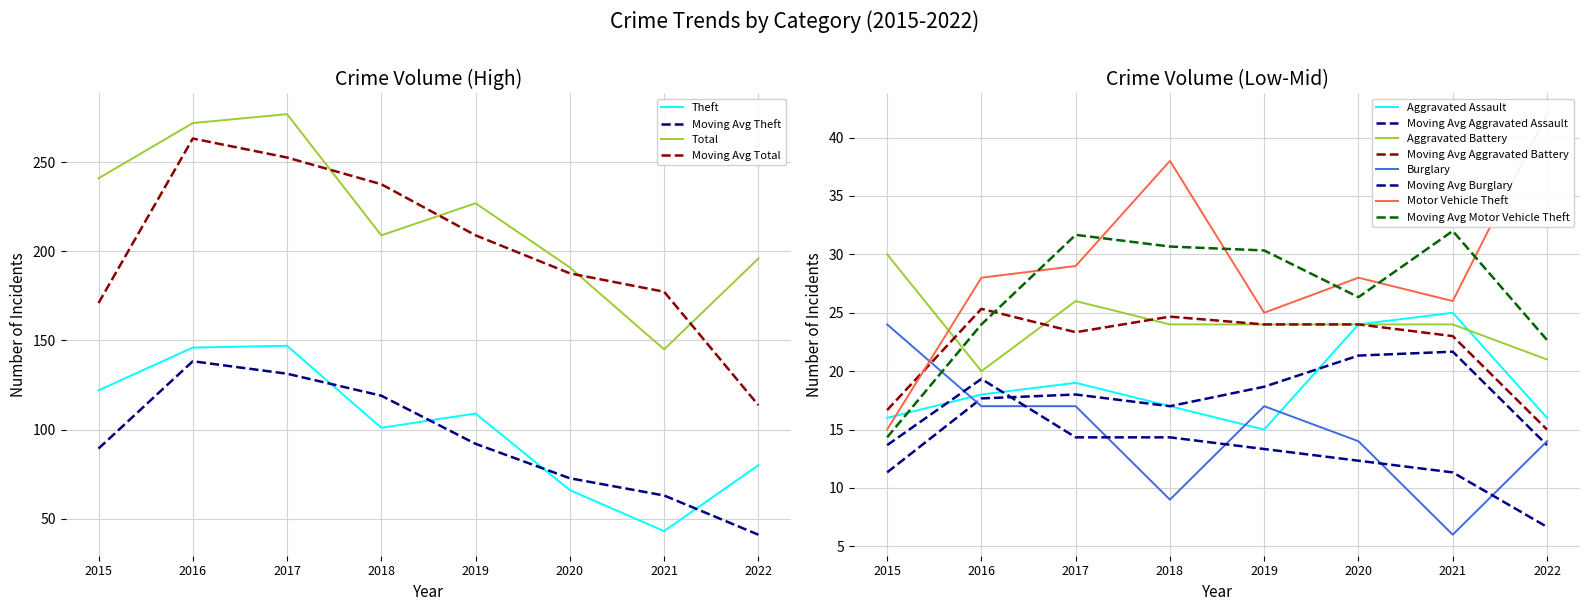

Reading left to right, list all the values displayed in this chart.

Theft: 122	146	147	101	109	66	43	80
Total: 241	272	277	209	227	191	145	196
Aggravated Assault: 16	18	19	17	15	24	25	16
Aggravated Battery: 30	20	26	24	24	24	24	21
Burglary: 24	17	17	9	17	14	6	14
Motor Vehicle Theft: 15	28	29	38	25	28	26	42